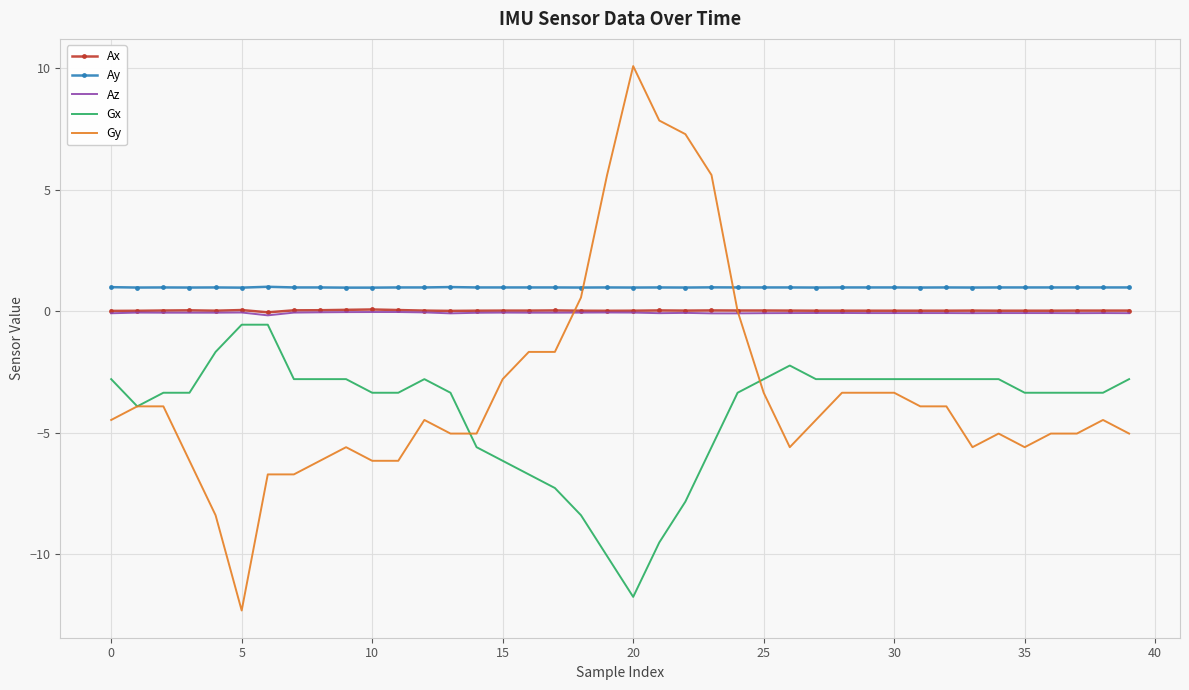

What is the greatest value displayed?

10.1